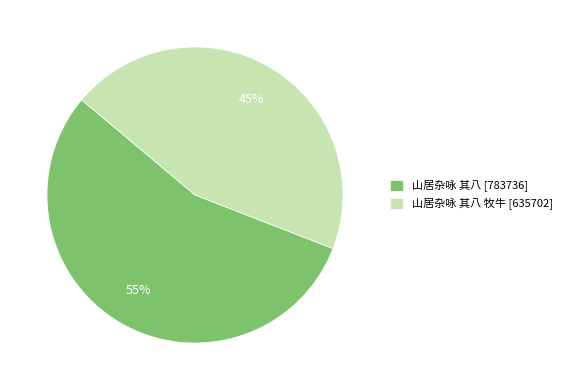

To the nearest percent, what is the average slice percentage?

50%